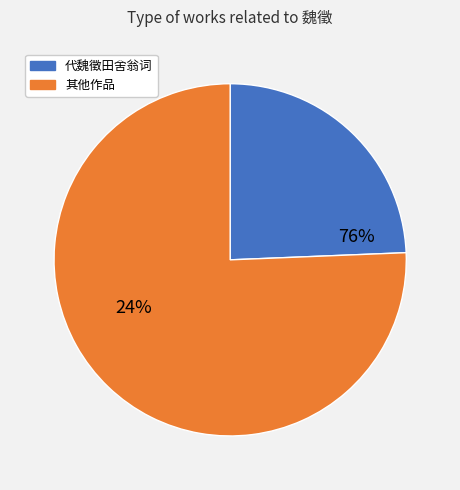

The 魏徵·立朝谠议尽良规 slice represents 16% of the pie. True or false?

False